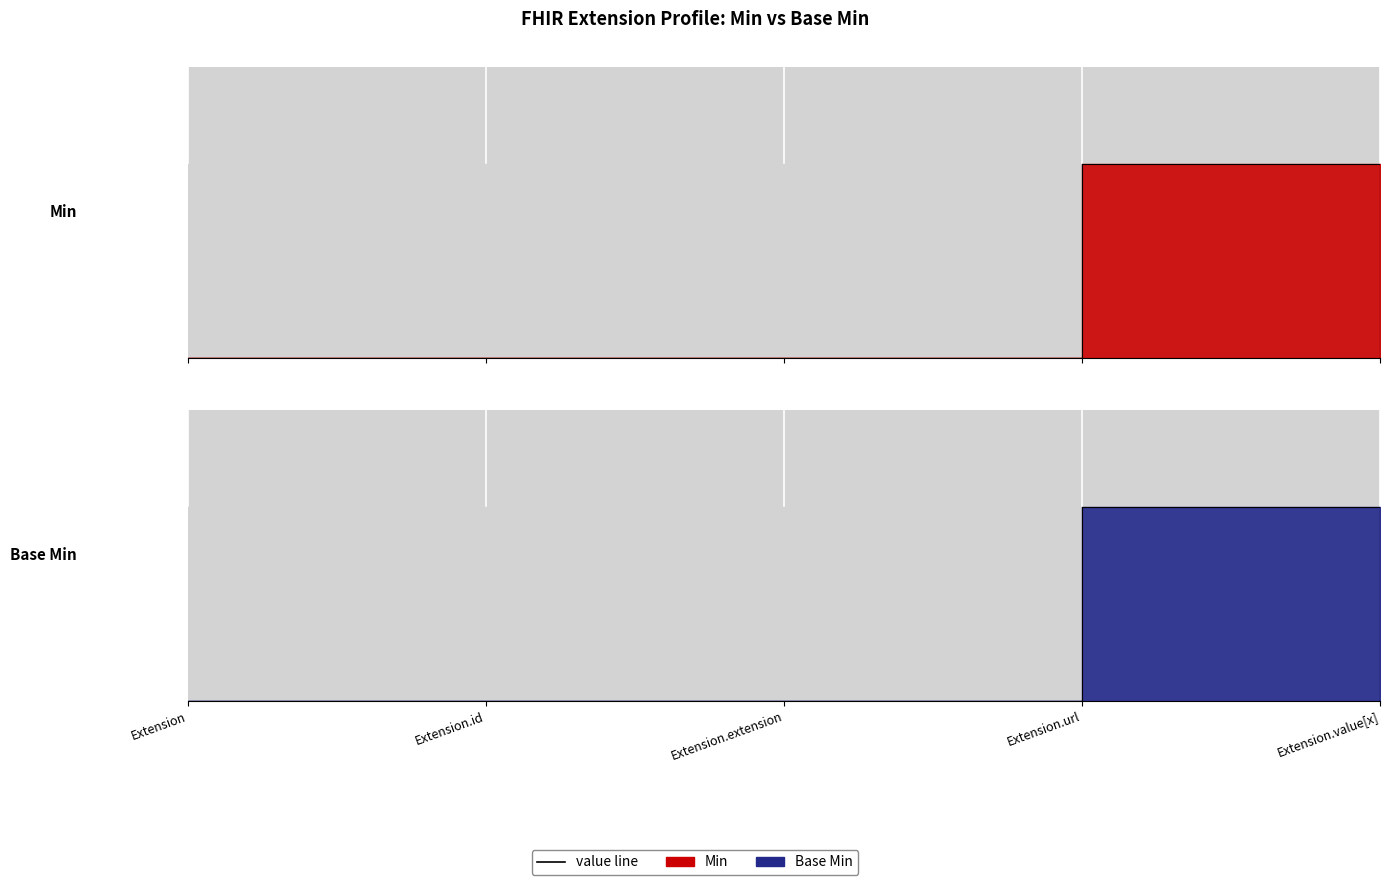

How many Base Min line values are between 0 and 1?

5